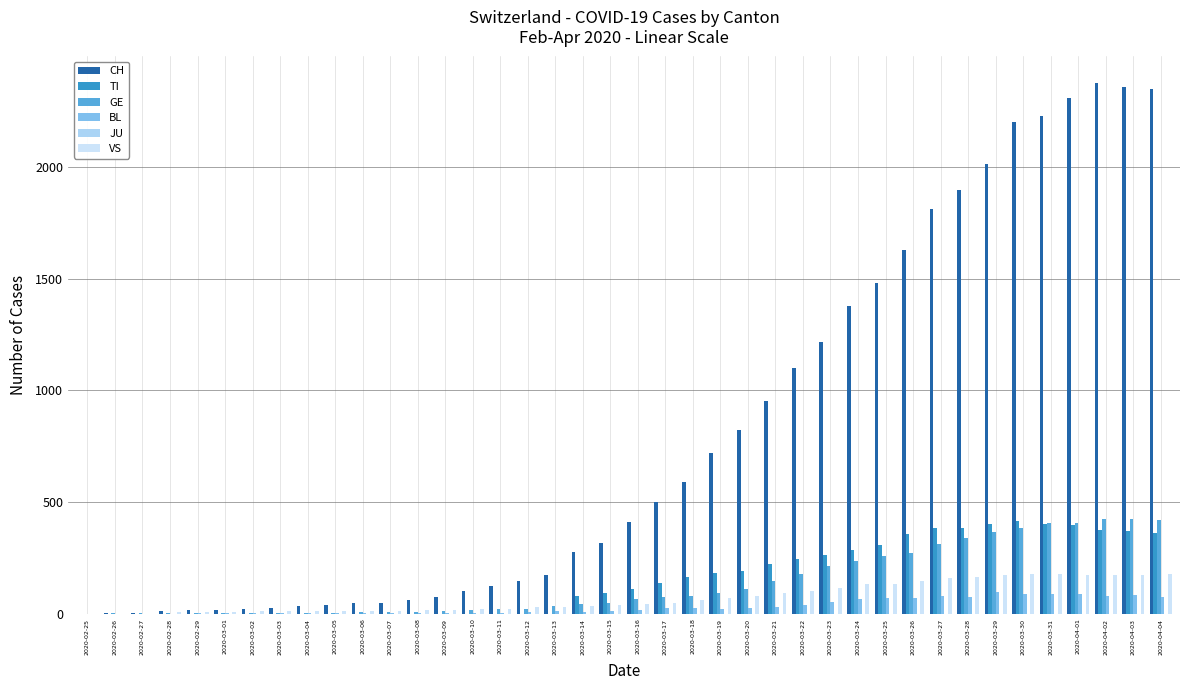

True or false: TI has a value of 370 at 2020-04-03.

True